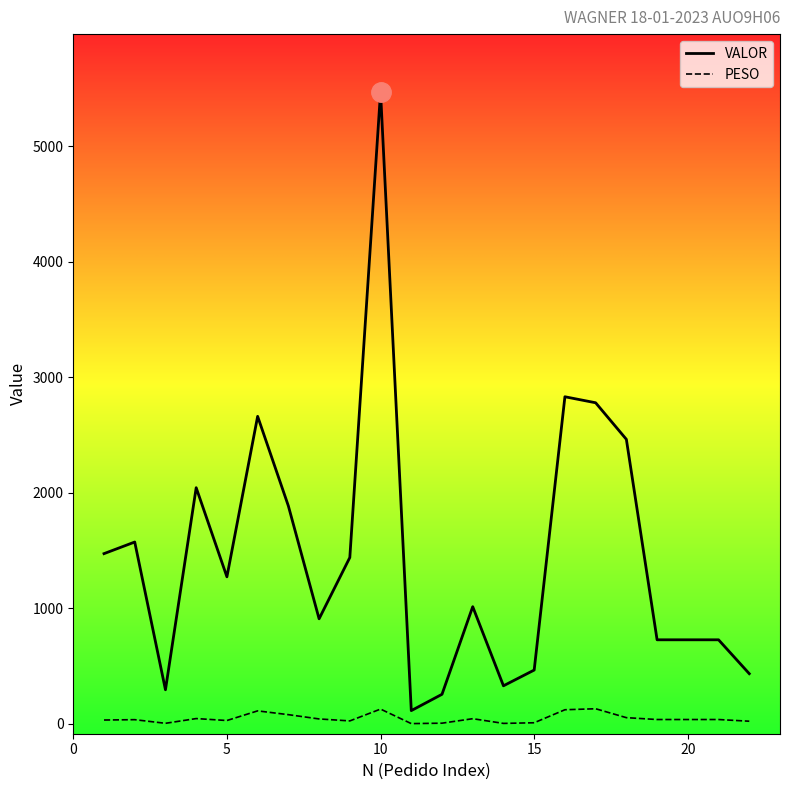

Rank the series by their maximum value, from lowest to highest.

PESO, VALOR